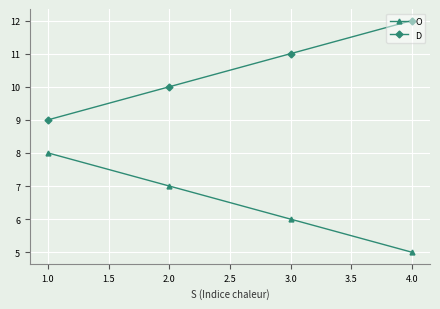

True or false: O and D cross at least once.

False